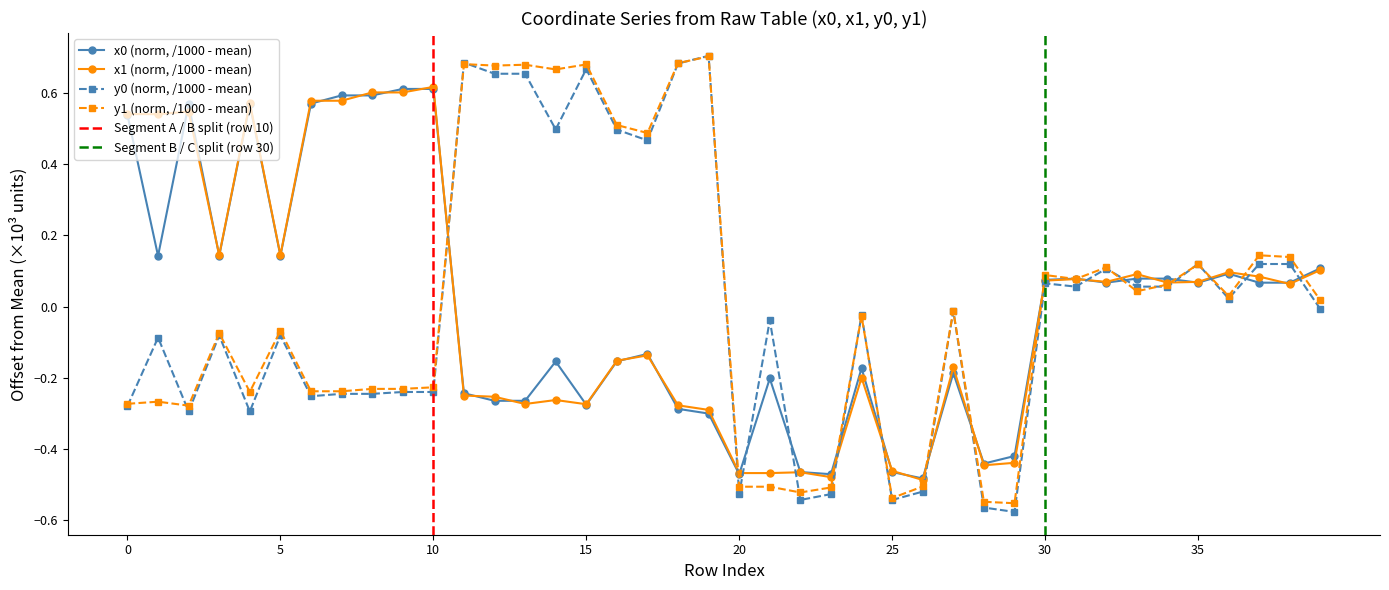

Which series ends up on top after the final intersection of y0 and x1?

x1